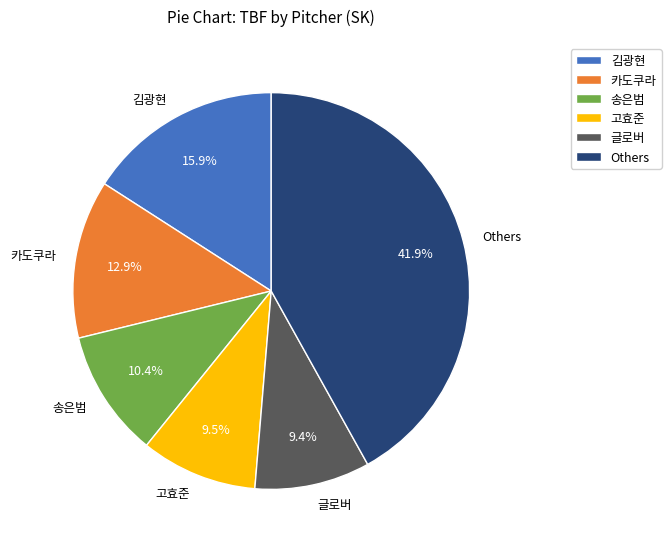

Which category has the biggest portion of the pie?

Others